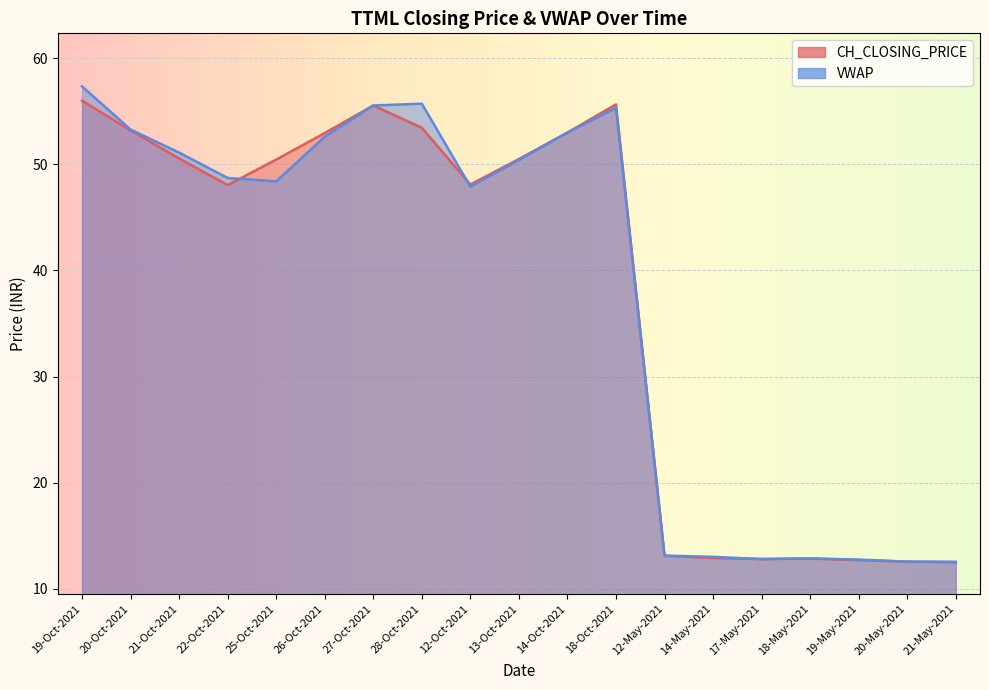

Rank the series by their maximum value, from lowest to highest.

CH_CLOSING_PRICE, VWAP